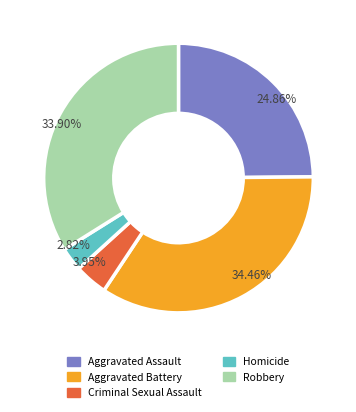

To the nearest percent, what is the combined percentage of Criminal Sexual Assault and Robbery?

38%